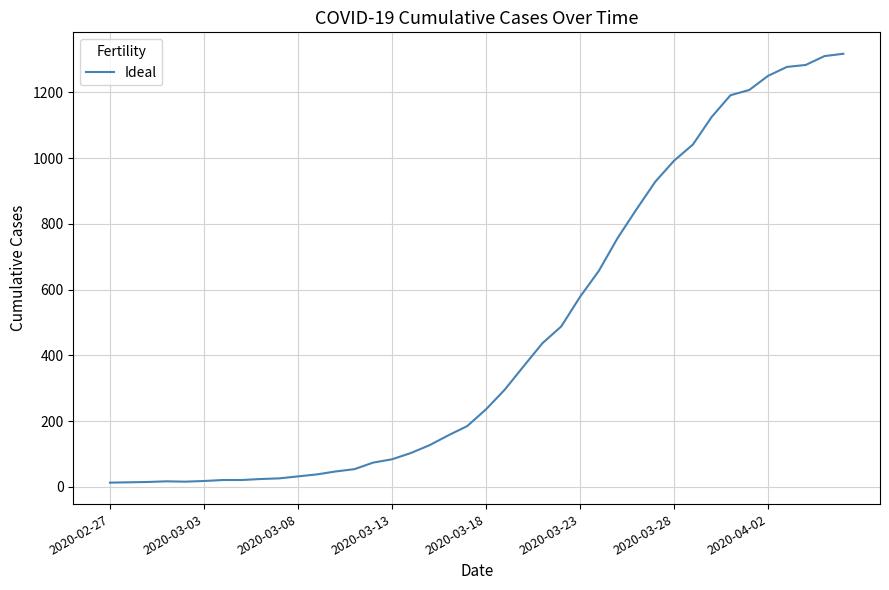

What is the difference between the maximum and minimum values?

1304